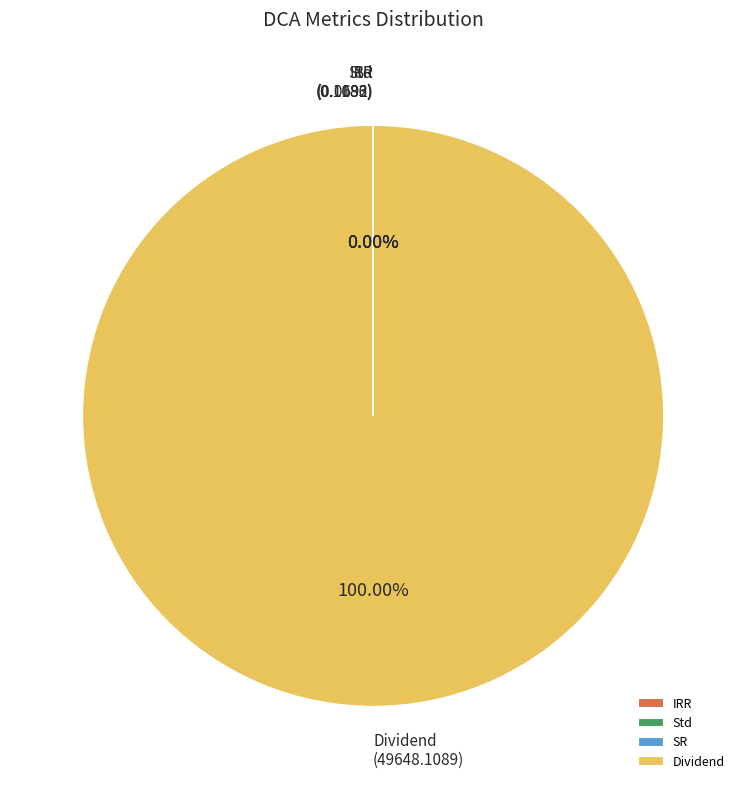

To the nearest percent, what is the average slice percentage?

25%